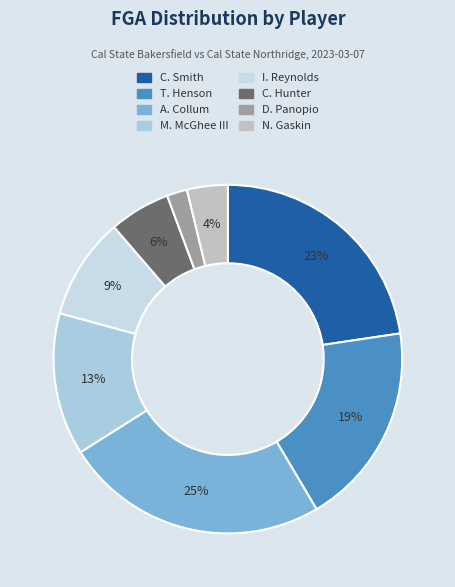

To the nearest percent, what is the difference between the largest and smallest slice percentages?

23%